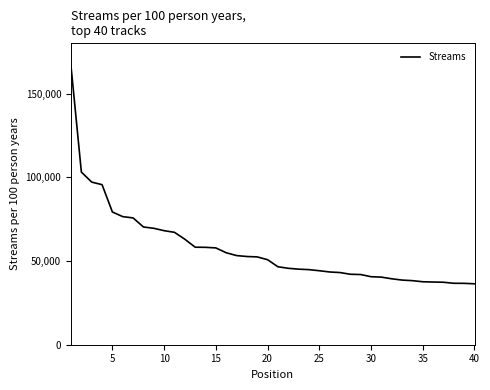

What is the difference between the maximum and minimum values?

129817